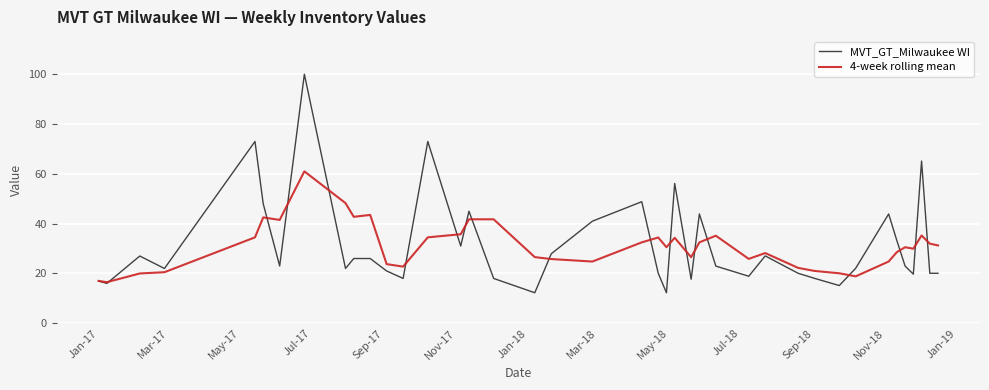

Rank the series by their maximum value, from highest to lowest.

MVT_GT_Milwaukee WI, 4-week rolling mean